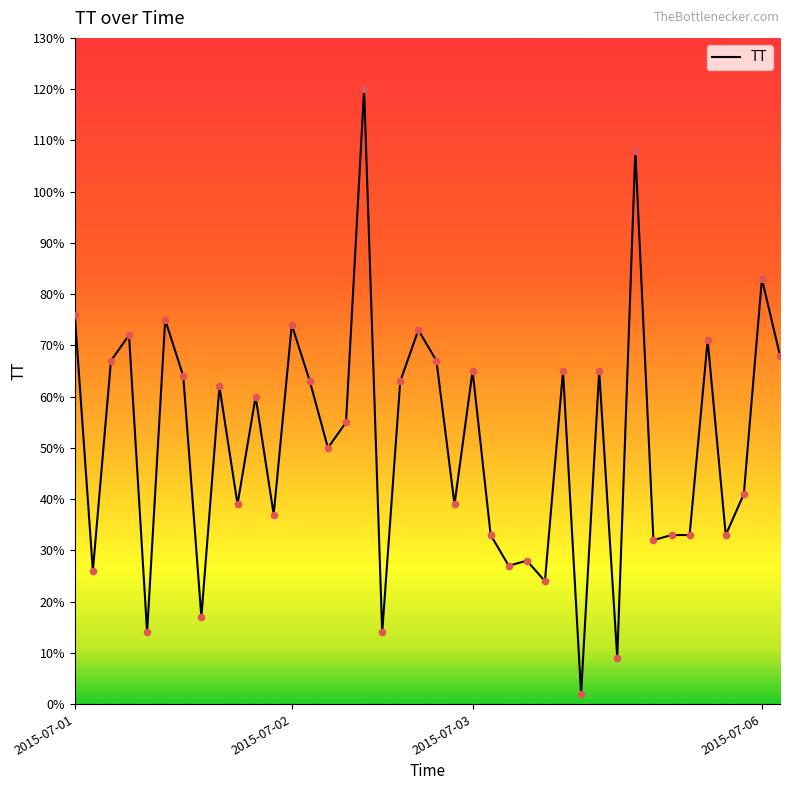

What is the maximum value shown in the chart?

120